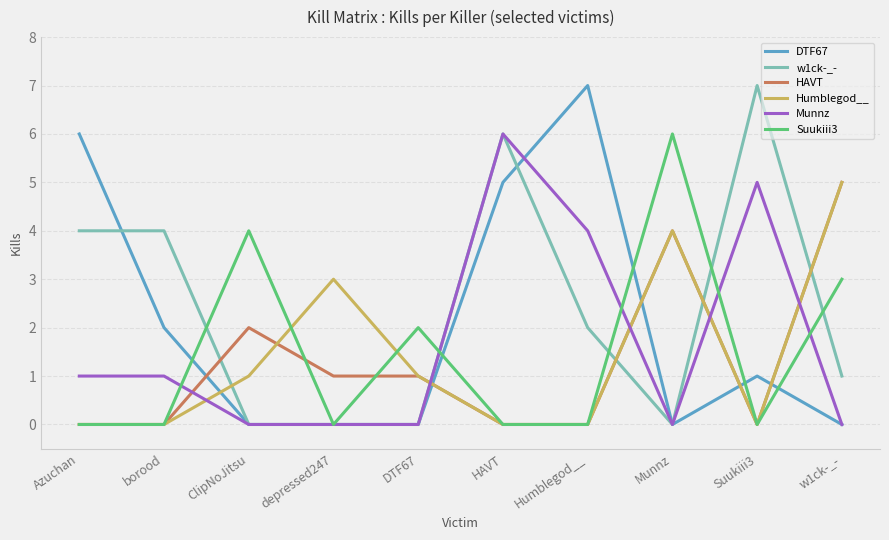

Reading left to right, what are all the values shown in this chart?

DTF67: Azuchan=6	borood=2	ClipNoJitsu=0	depressed247=0	DTF67=0	HAVT=5	Humblegod__=7	Munnz=0	Suukiii3=1	w1ck-_-=0
w1ck-_-: Azuchan=4	borood=4	ClipNoJitsu=0	depressed247=0	DTF67=0	HAVT=6	Humblegod__=2	Munnz=0	Suukiii3=7	w1ck-_-=1
HAVT: Azuchan=0	borood=0	ClipNoJitsu=2	depressed247=1	DTF67=1	HAVT=0	Humblegod__=0	Munnz=4	Suukiii3=0	w1ck-_-=5
Humblegod__: Azuchan=0	borood=0	ClipNoJitsu=1	depressed247=3	DTF67=1	HAVT=0	Humblegod__=0	Munnz=4	Suukiii3=0	w1ck-_-=5
Munnz: Azuchan=1	borood=1	ClipNoJitsu=0	depressed247=0	DTF67=0	HAVT=6	Humblegod__=4	Munnz=0	Suukiii3=5	w1ck-_-=0
Suukiii3: Azuchan=0	borood=0	ClipNoJitsu=4	depressed247=0	DTF67=2	HAVT=0	Humblegod__=0	Munnz=6	Suukiii3=0	w1ck-_-=3